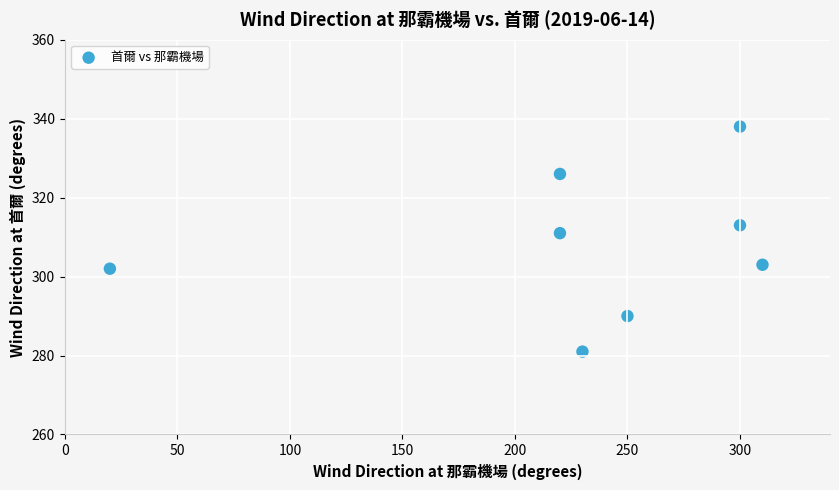

What Y value in the scatter plot is closest to 309?

311